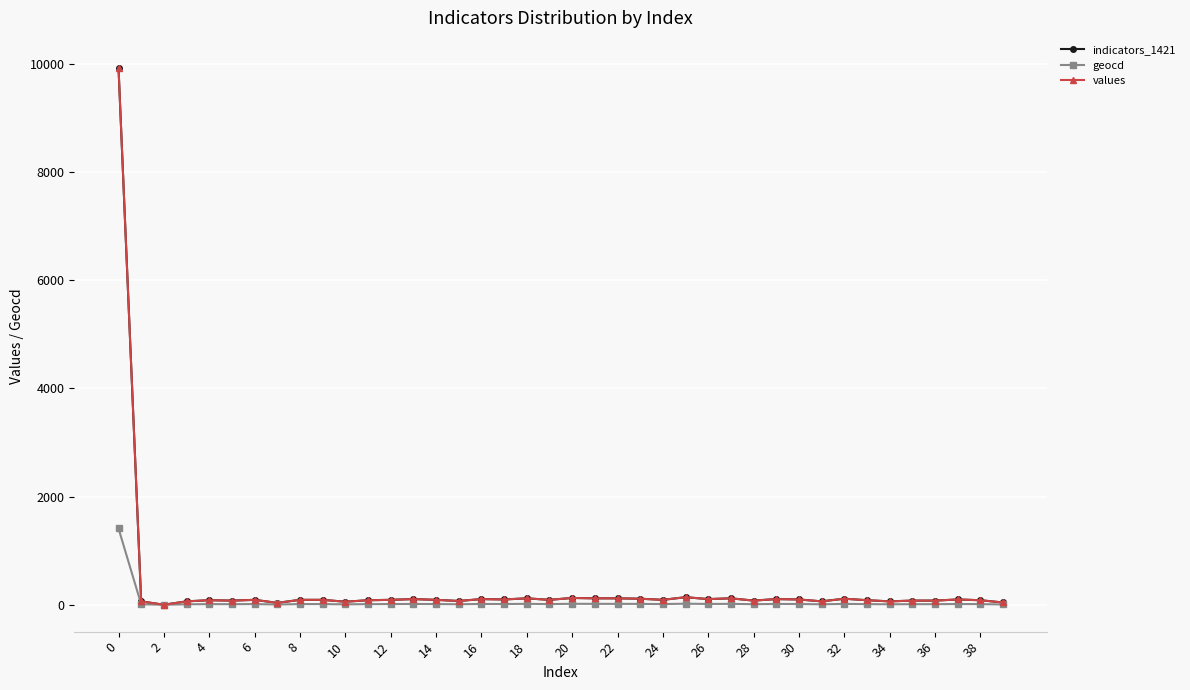

Is this an area chart (filled region under the line)?

No